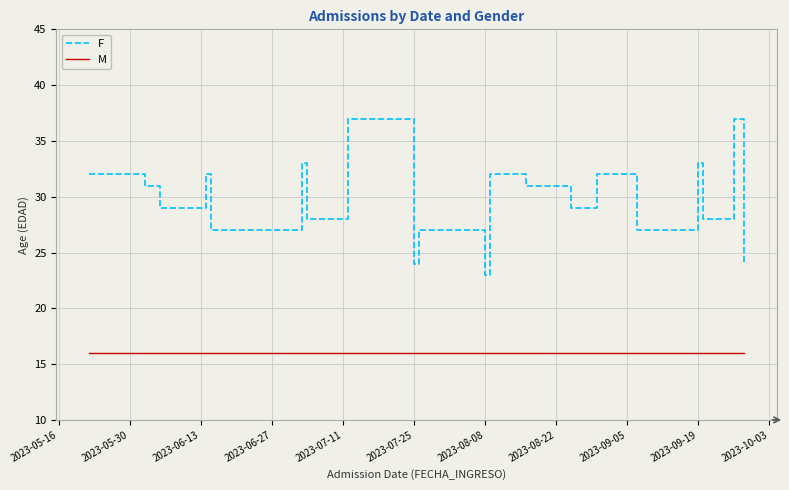

Rank the series by their maximum value, from lowest to highest.

M, F